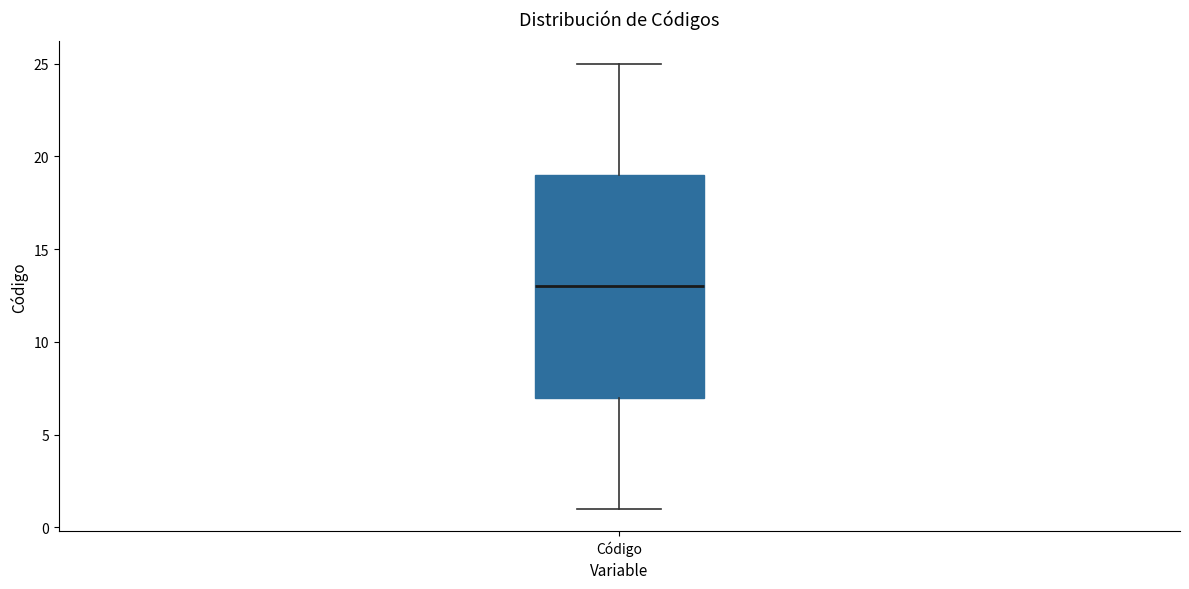

Transcribe this box plot: give where the median line is, the range the box spans, and where the two whiskers end, as read against the y-axis. The values are not printed on the chart, so give them approximately, as read against the axis.

median 13, box 7 to 19, whiskers 1 to 25